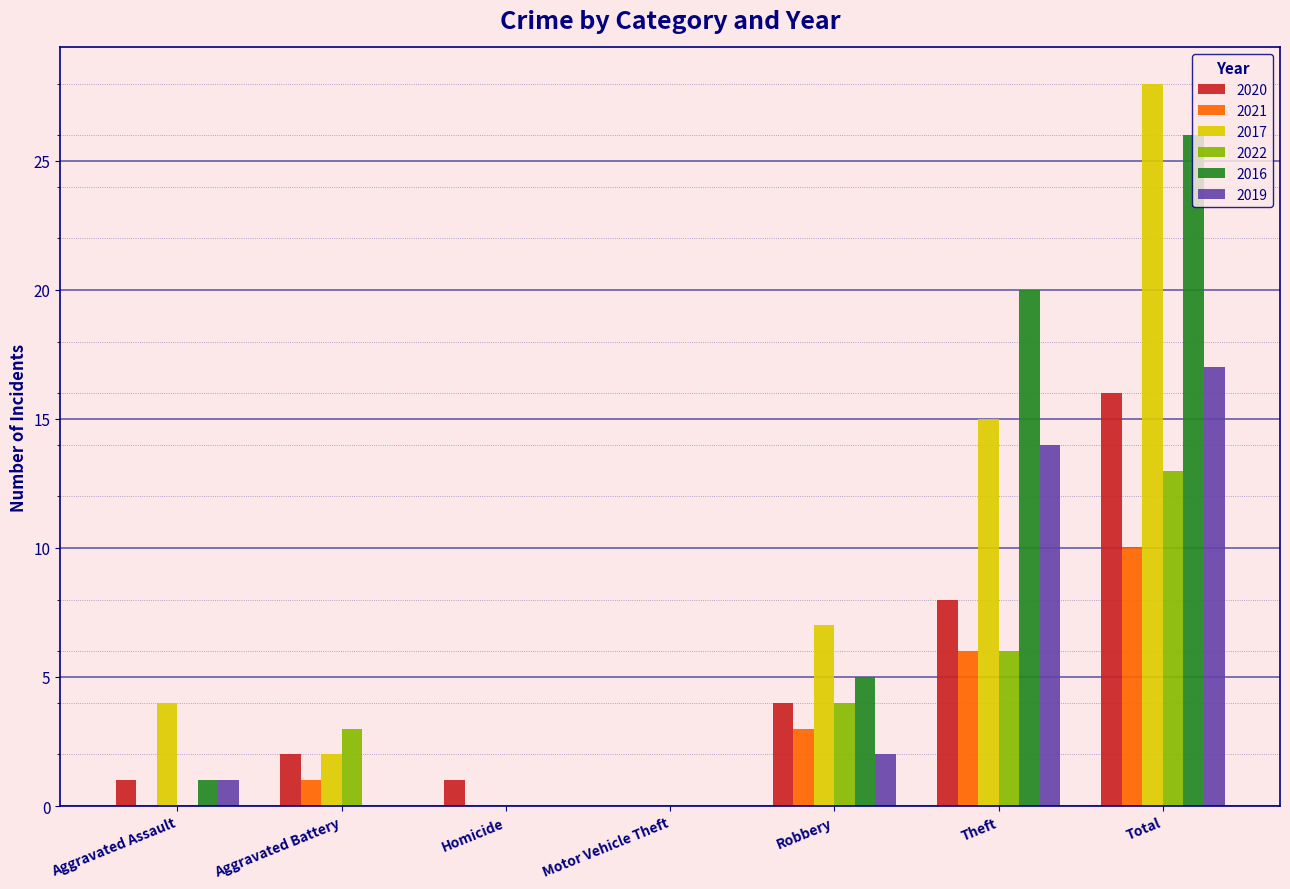

At which category is the sum across all series the highest?

Total